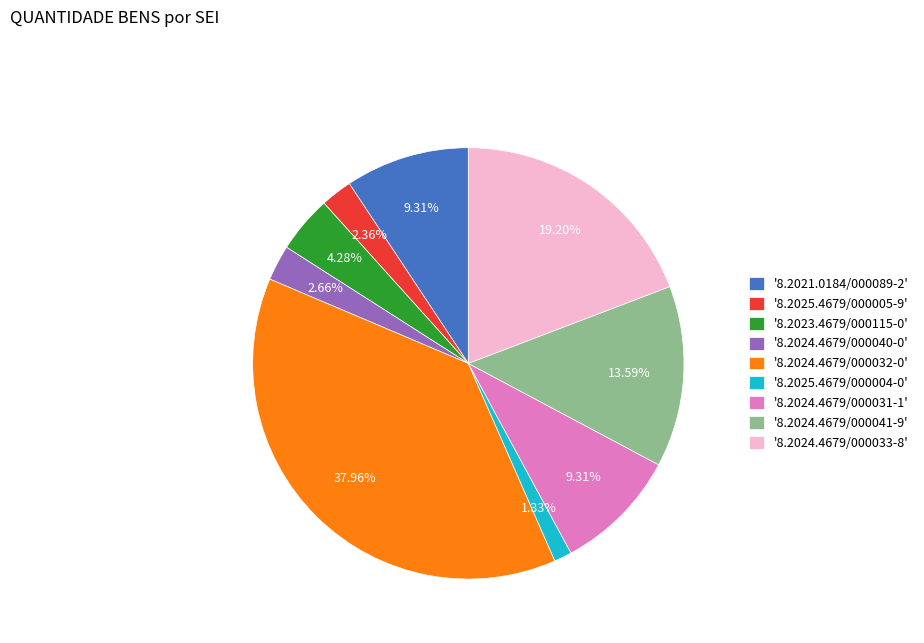

What is the ratio of the value at '8.2024.4679/000033-8' to the value at '8.2021.0184/000089-2'?

2.1